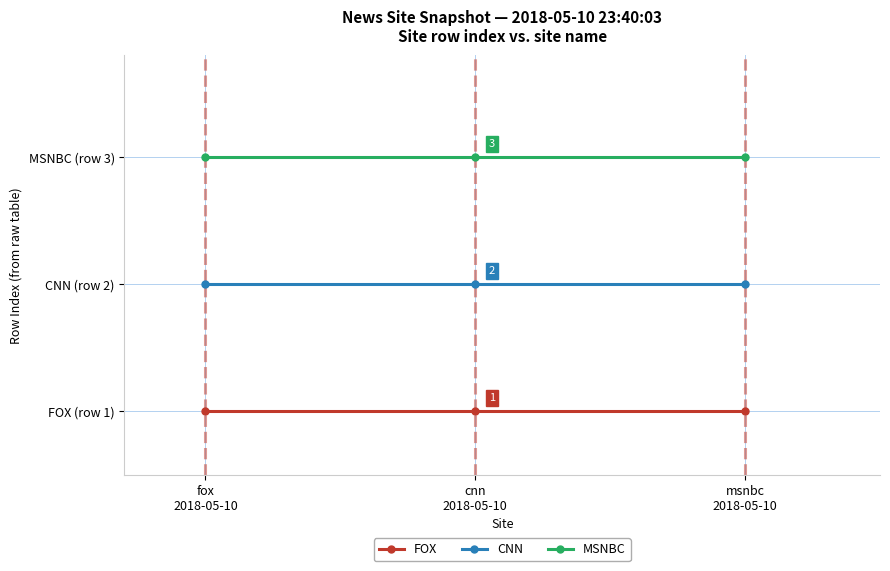

Which series has the largest total across all categories?

MSNBC